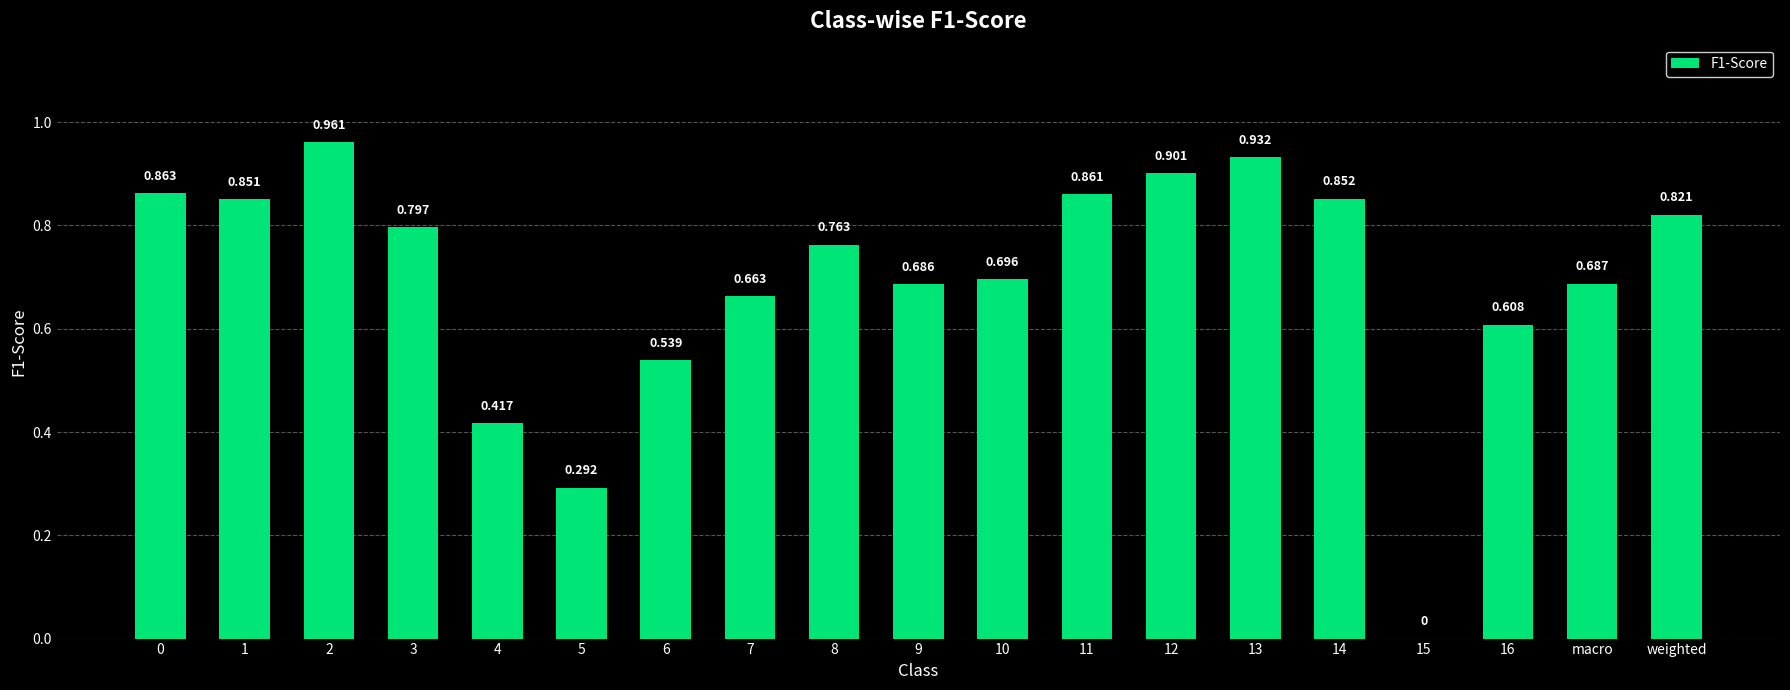

Are the bars horizontal?

No